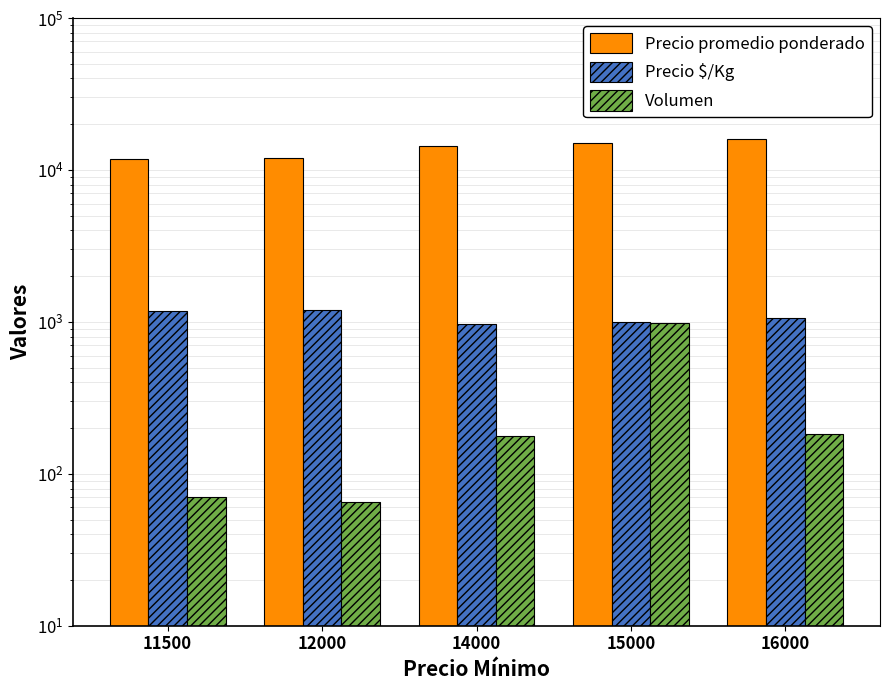

What are all the series names shown in the legend?

Precio promedio ponderado, Precio $/Kg, Volumen